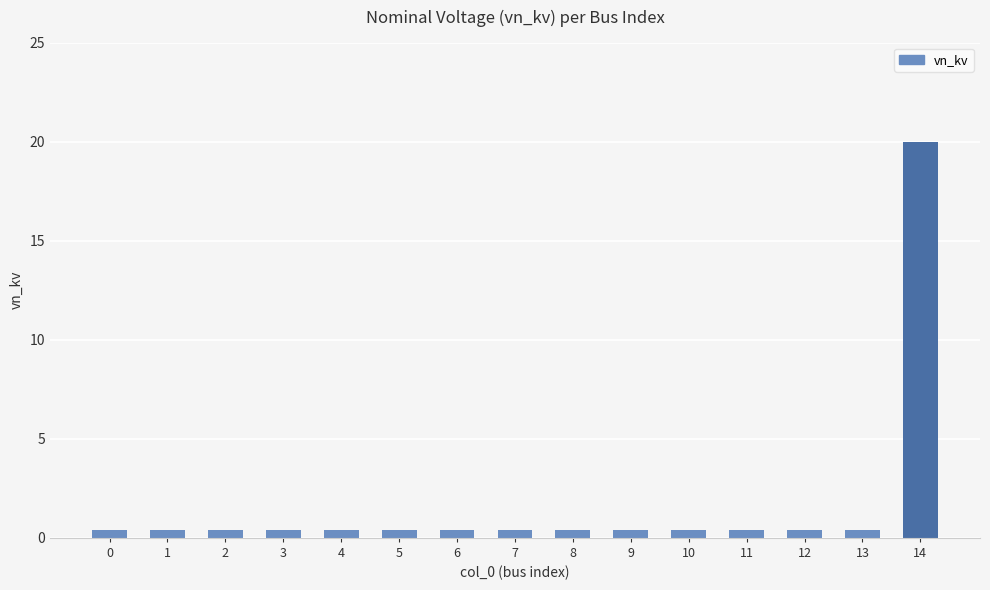

Reading left to right, list all the values displayed in this chart.

0.4	0.4	0.4	0.4	0.4	0.4	0.4	0.4	0.4	0.4	0.4	0.4	0.4	0.4	20.0